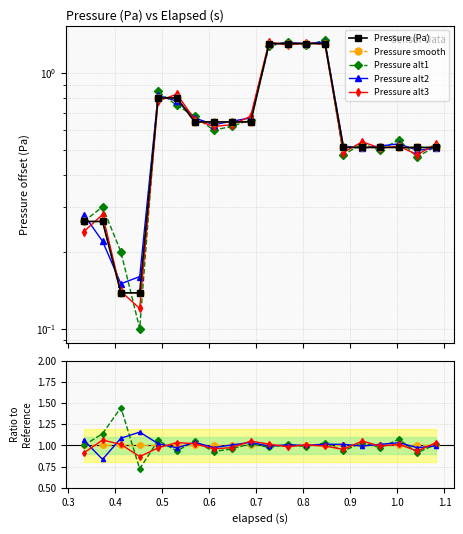

What is the maximum value for Pressure smooth?

1.0